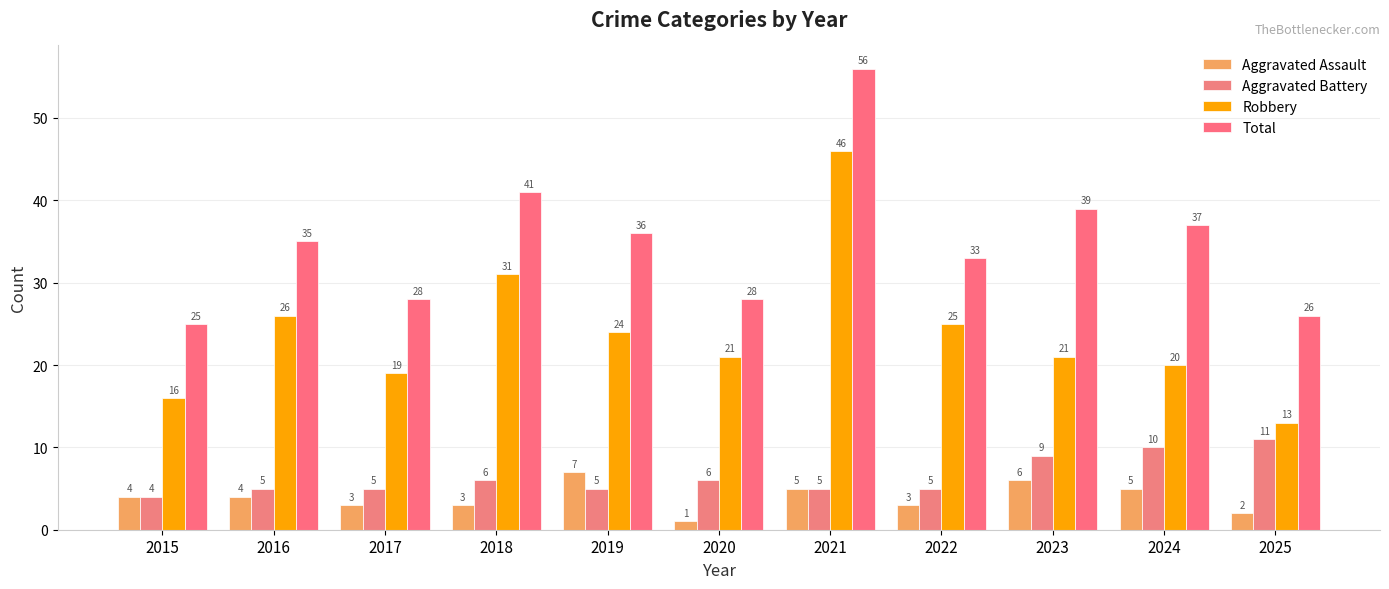

Are the bars horizontal?

No